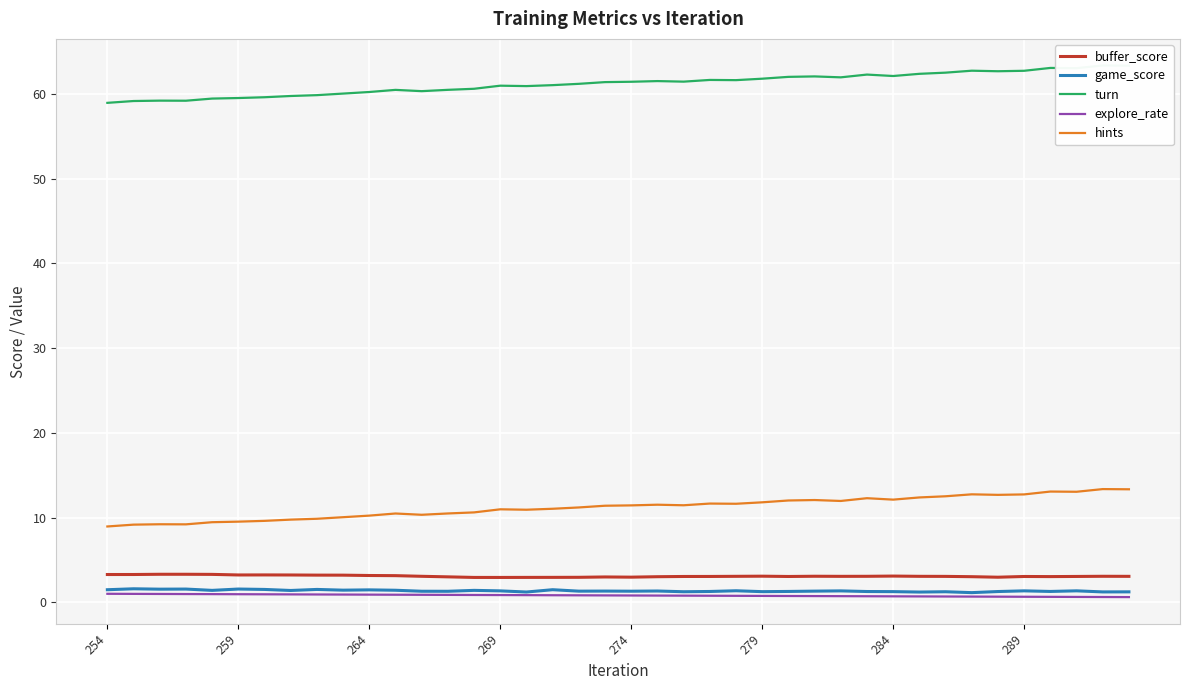

True or false: buffer_score and game_score intersect in this chart.

False